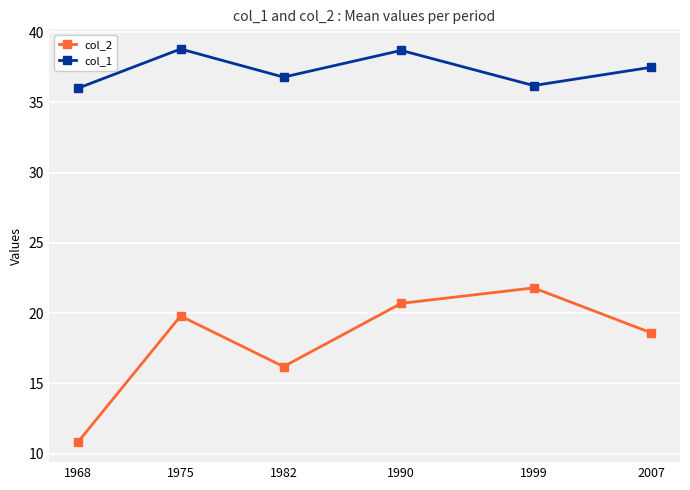

What is the difference between the maximum and minimum values in the col_1 series?

2.8